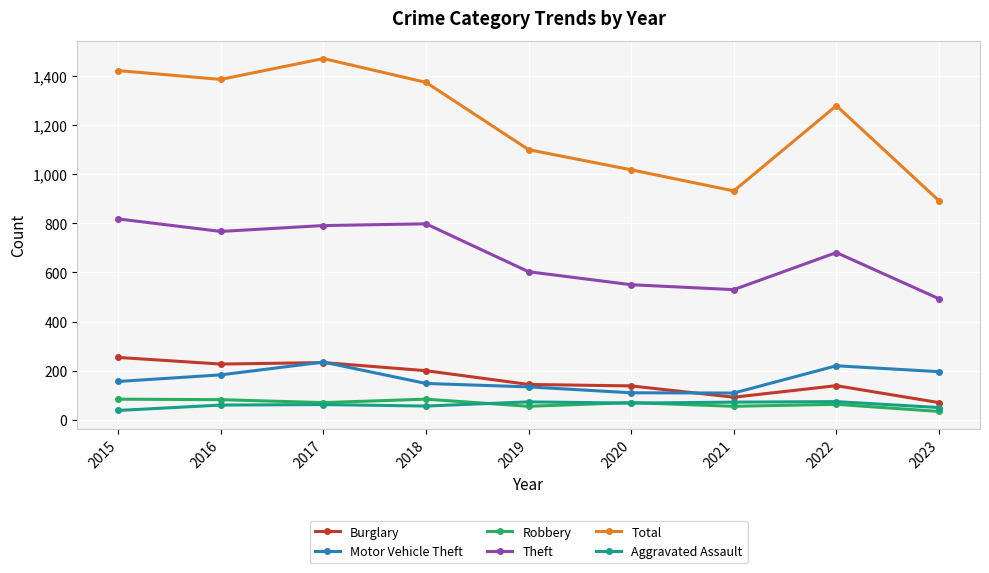

Which label corresponds to the largest value in the chart?

2017